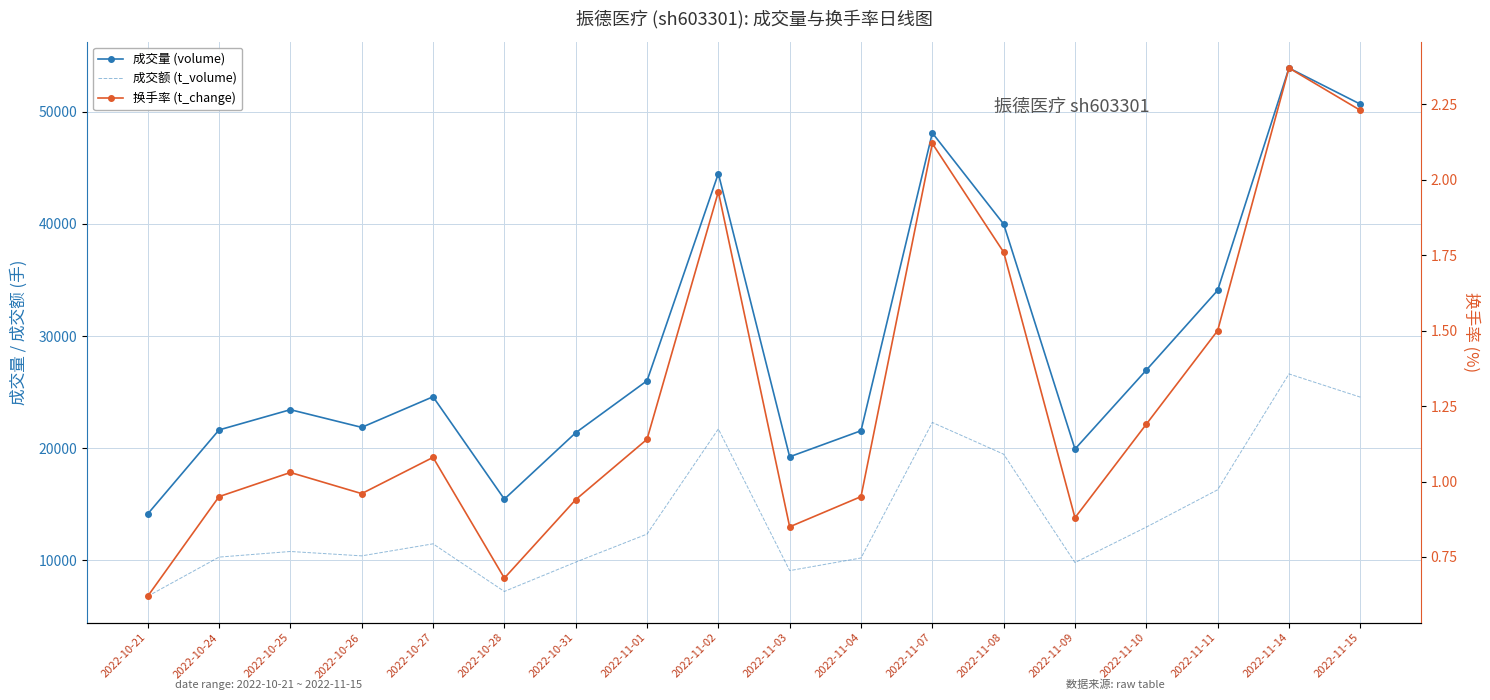

Count the number of data series in this chart.

3